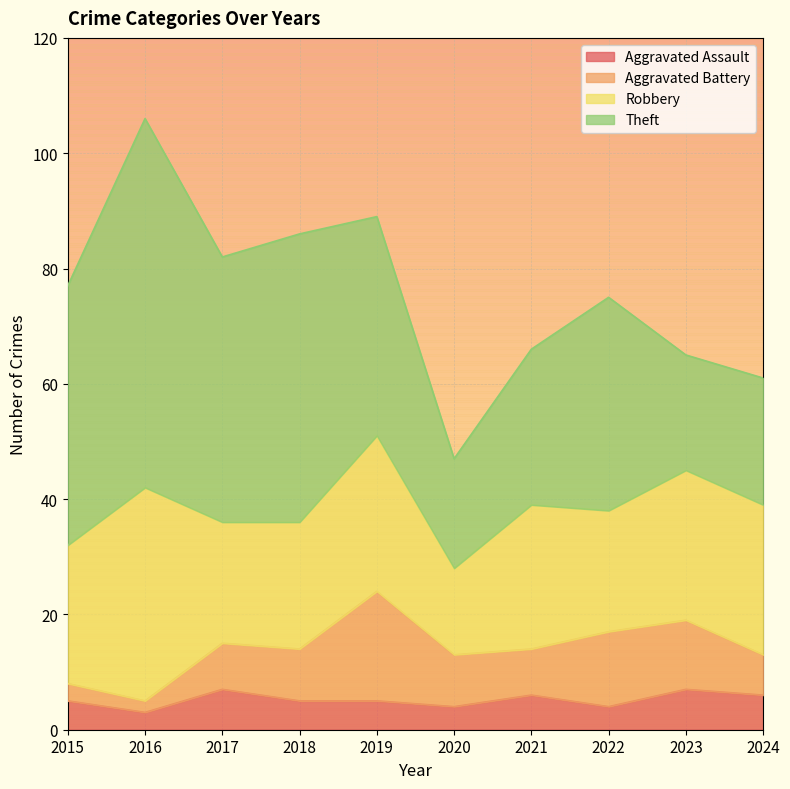

What is the difference between the maximum and second lowest values in the Aggravated Assault series?

3